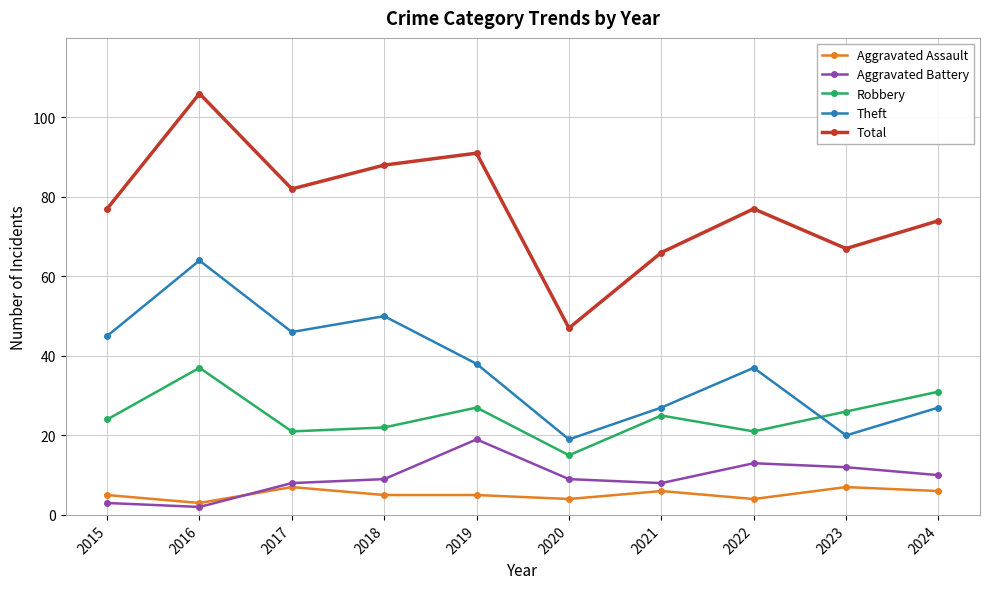

True or false: Total and Robbery cross at least once.

False